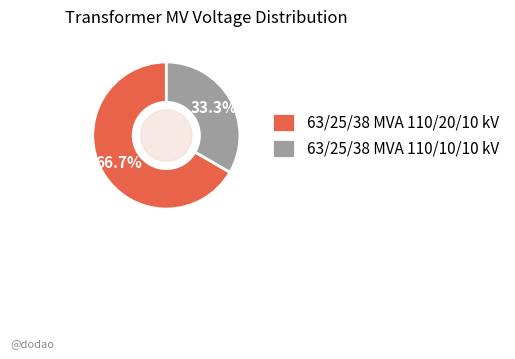

Approximately how many times larger is the value at 63/25/38 MVA 110/10/10 kV compared to 63/25/38 MVA 110/20/10 kV?

0.5